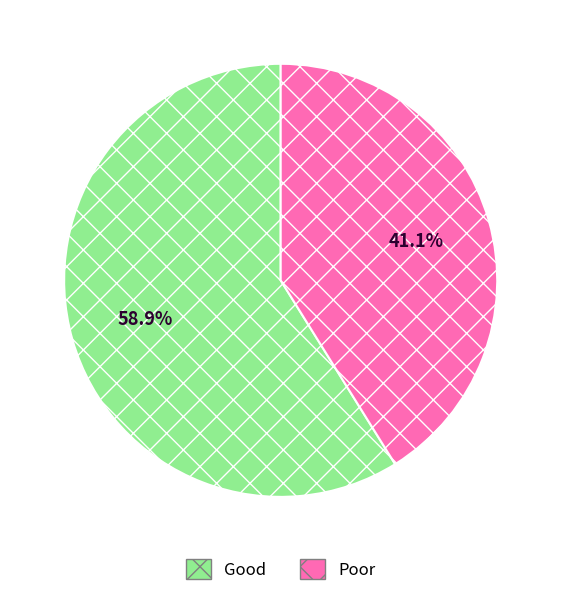

Which slice is the largest?

Good